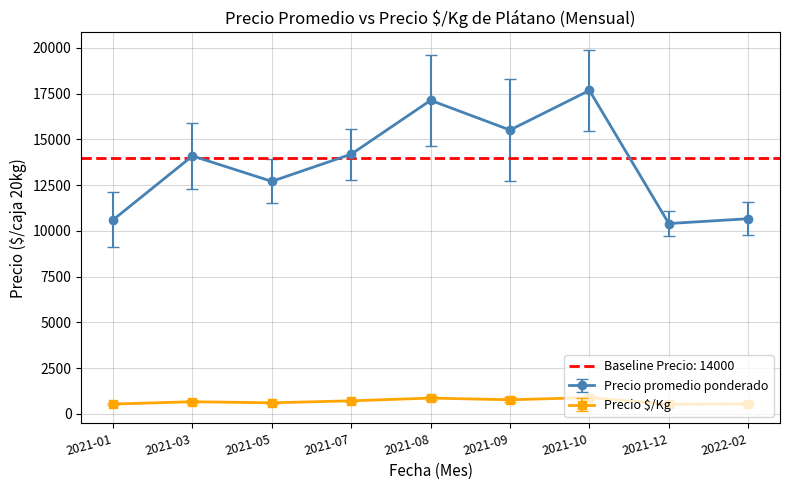

True or false: Precio $/Kg and Precio promedio ponderado cross at least once.

False